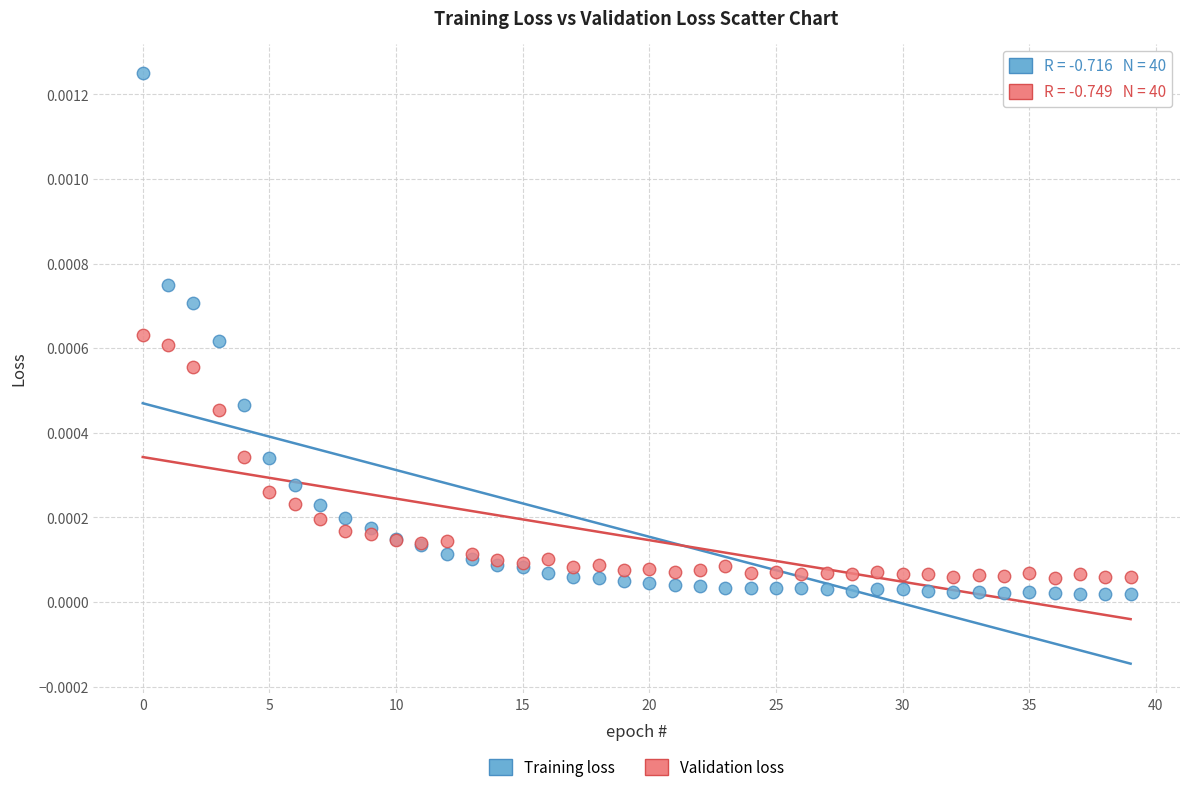

Which series reaches the maximum Y coordinate?

Training loss